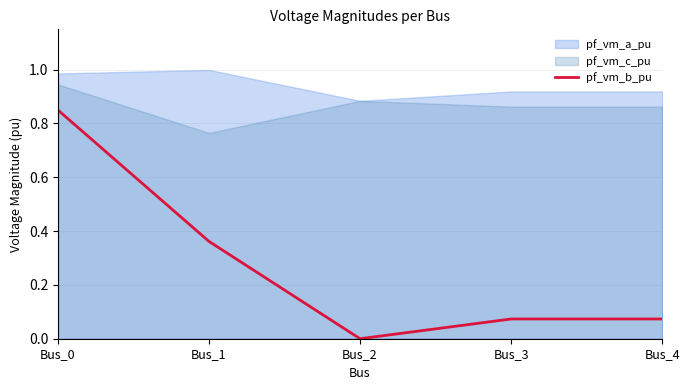

Is it true that pf_vm_b_pu equals 1.3 at Bus_0?

False